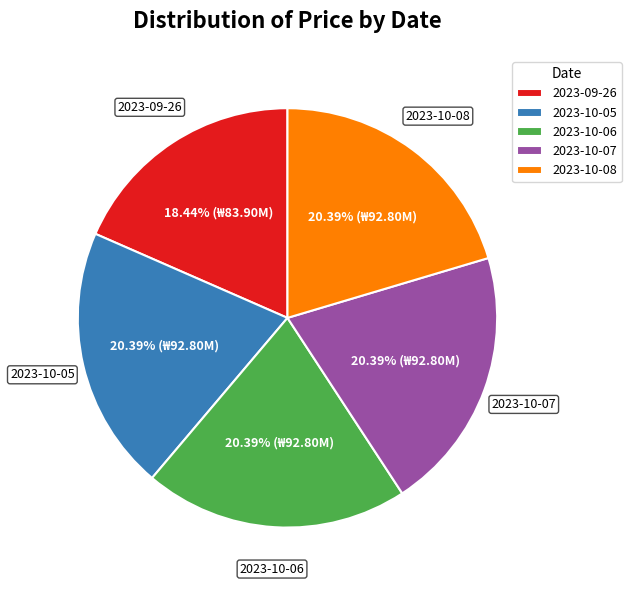

Which category has the smallest portion of the pie?

2023-09-26